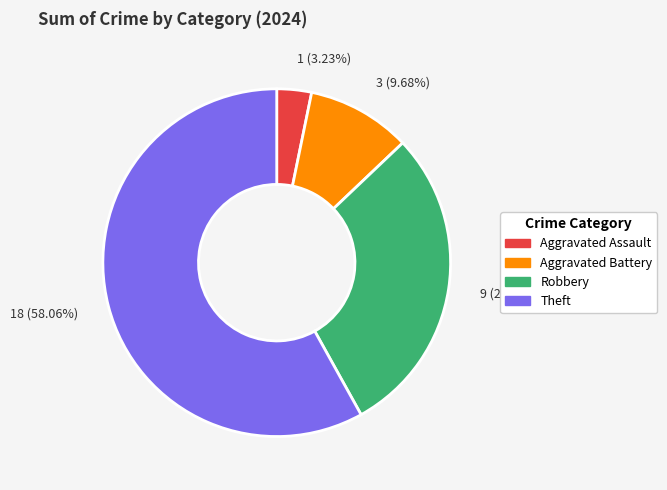

Is there any slice that represents more than half of the pie?

Yes